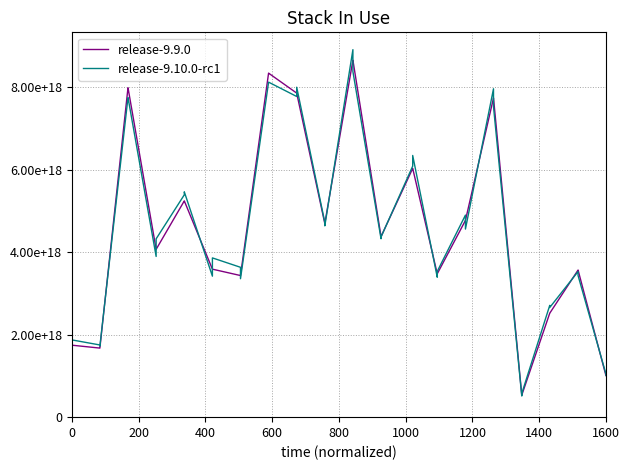

What are all the series names shown in the legend?

release-9.9.0, release-9.10.0-rc1